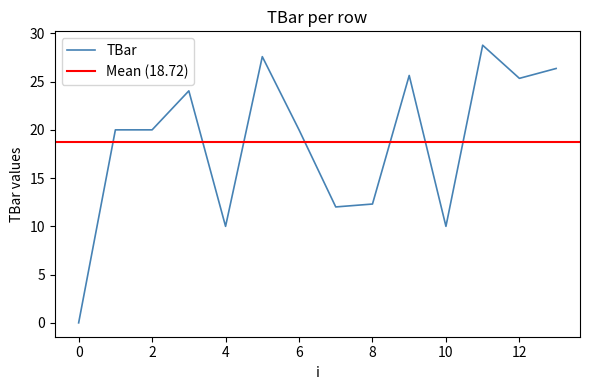

Where does the data first go above 20?

3